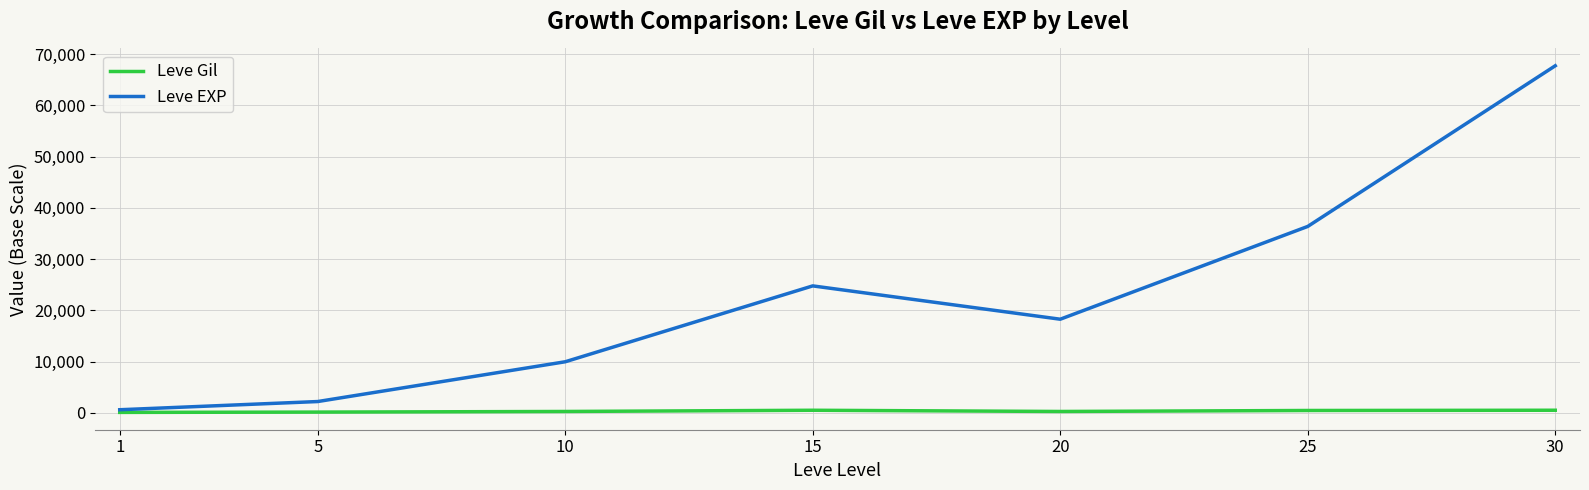

Which series has the widest spread of values?

Leve EXP